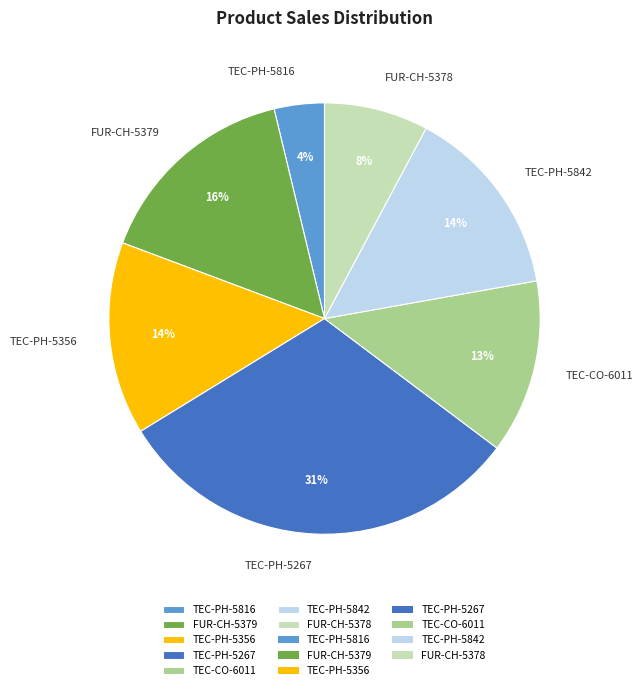

What percentage is the TEC-CO-6011 slice, to the nearest percent?

13%